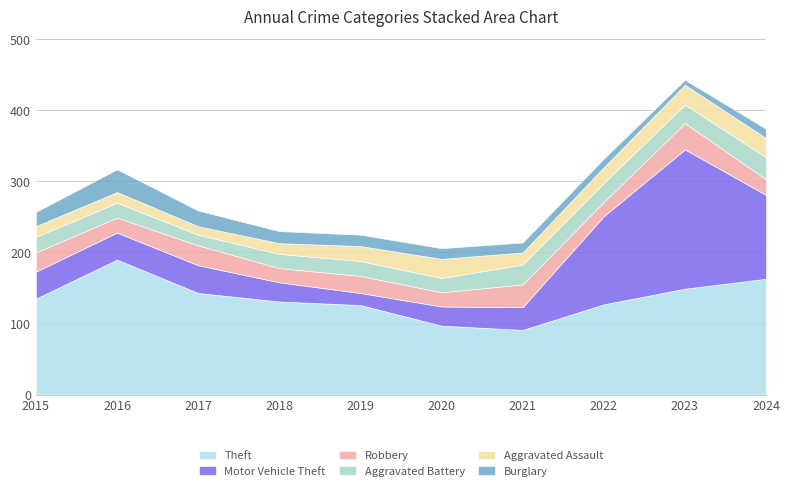

Reading left to right, transcribe all the data shown in this chart.

Theft: 2015=135	2016=190	2017=143	2018=131	2019=126	2020=97	2021=91	2022=127	2023=149	2024=163
Motor Vehicle Theft: 2015=38	2016=38	2017=39	2018=27	2019=17	2020=27	2021=32	2022=124	2023=196	2024=118
Robbery: 2015=27	2016=21	2017=28	2018=20	2019=24	2020=20	2021=32	2022=20	2023=37	2024=22
Aggravated Battery: 2015=22	2016=21	2017=15	2018=20	2019=21	2020=20	2021=28	2022=27	2023=26	2024=31
Aggravated Assault: 2015=15	2016=15	2017=12	2018=15	2019=21	2020=27	2021=17	2022=22	2023=28	2024=27
Burglary: 2015=20	2016=32	2017=22	2018=17	2019=16	2020=15	2021=14	2022=12	2023=7	2024=13